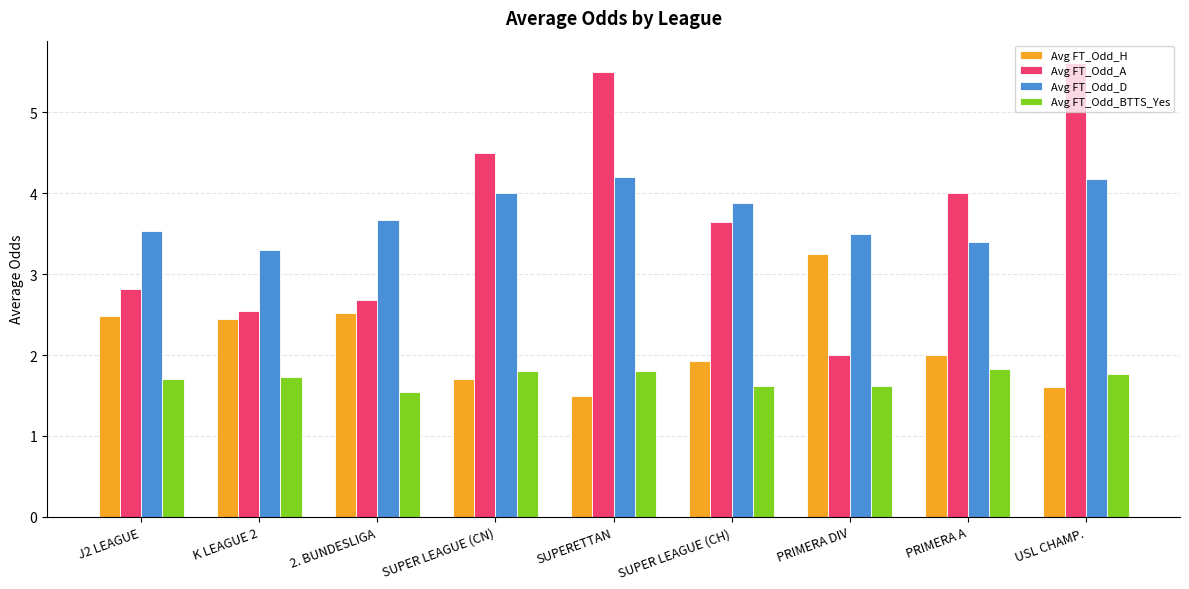

True or false: Avg FT_Odd_D has a value of 4.0 at SUPER LEAGUE (CN).

True